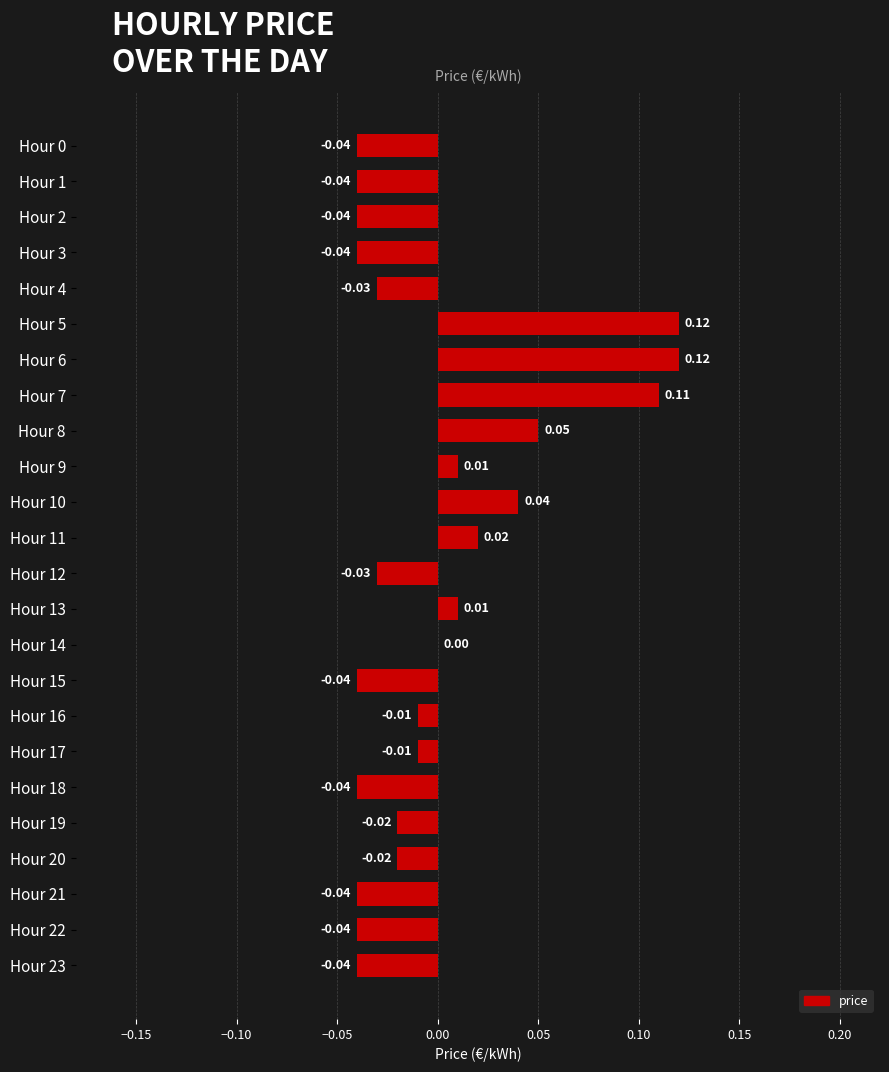

Which has a higher value, Hour 5 or Hour 19?

Hour 5